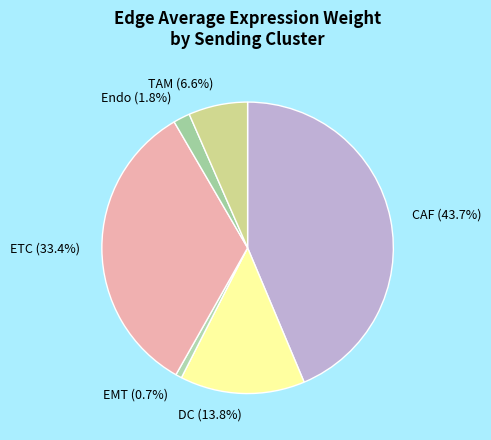

To the nearest percent, what is the average slice percentage?

17%